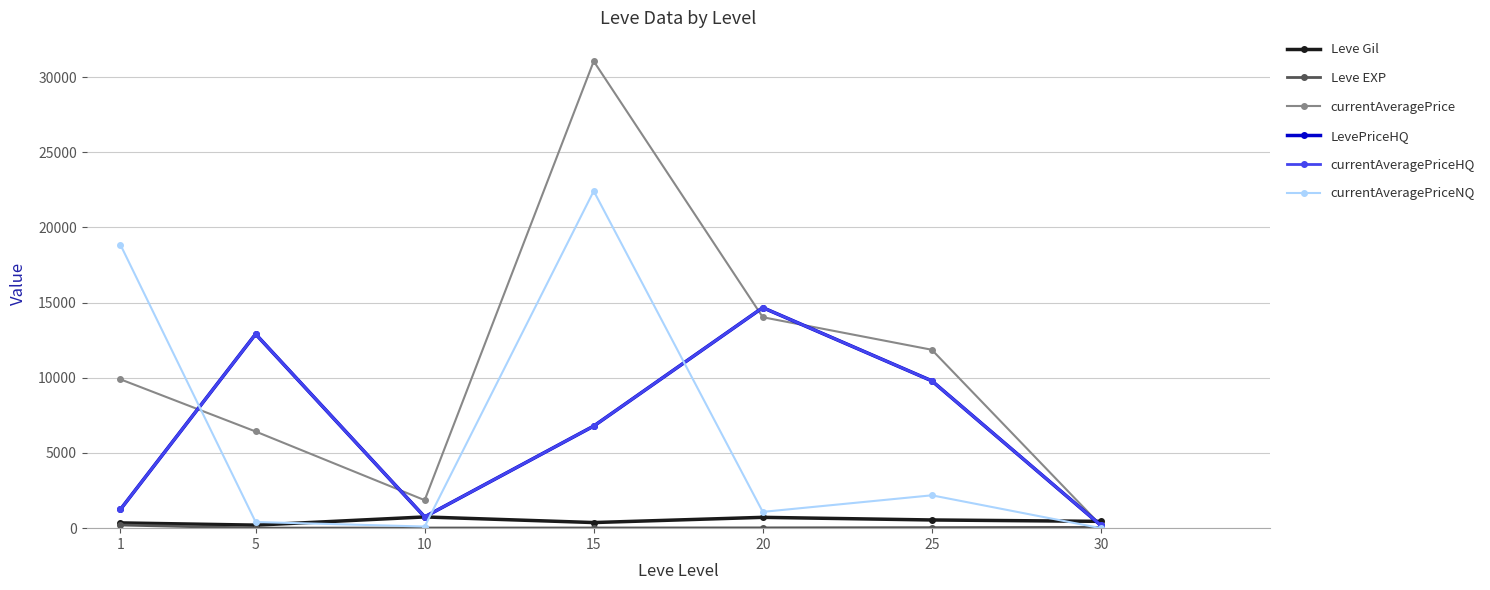

At 1, list the series in order from largest to smallest.

currentAveragePriceNQ, currentAveragePrice, LevePriceHQ, currentAveragePriceHQ, Leve Gil, Leve EXP